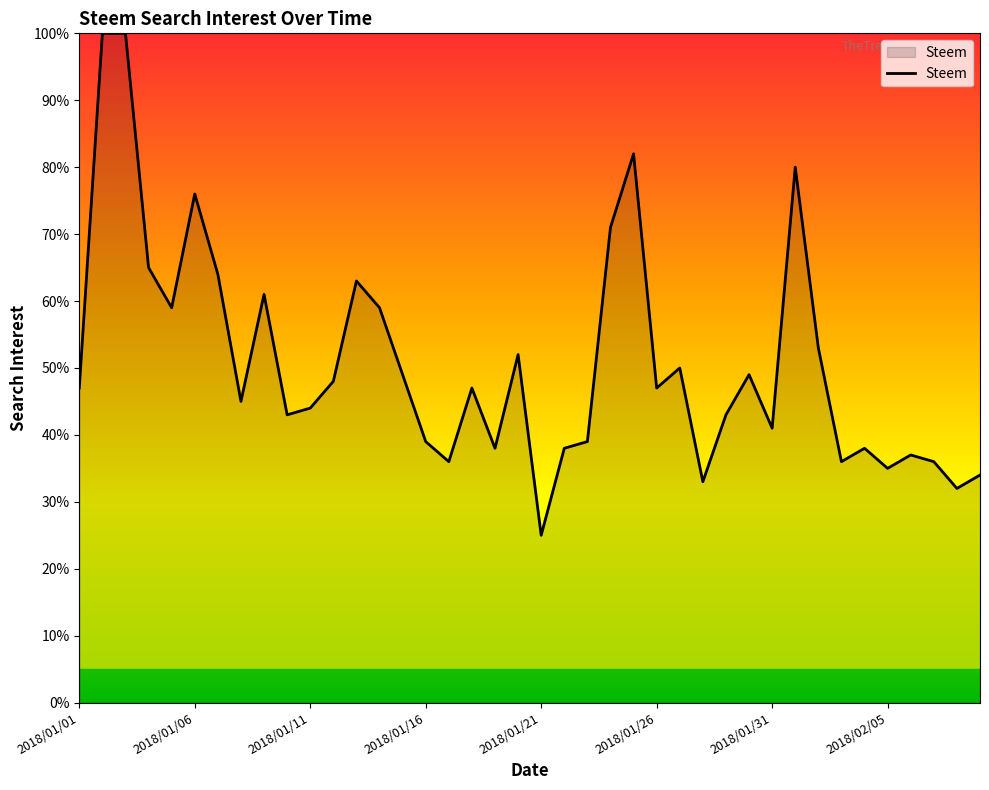

What is the smallest value displayed?

25